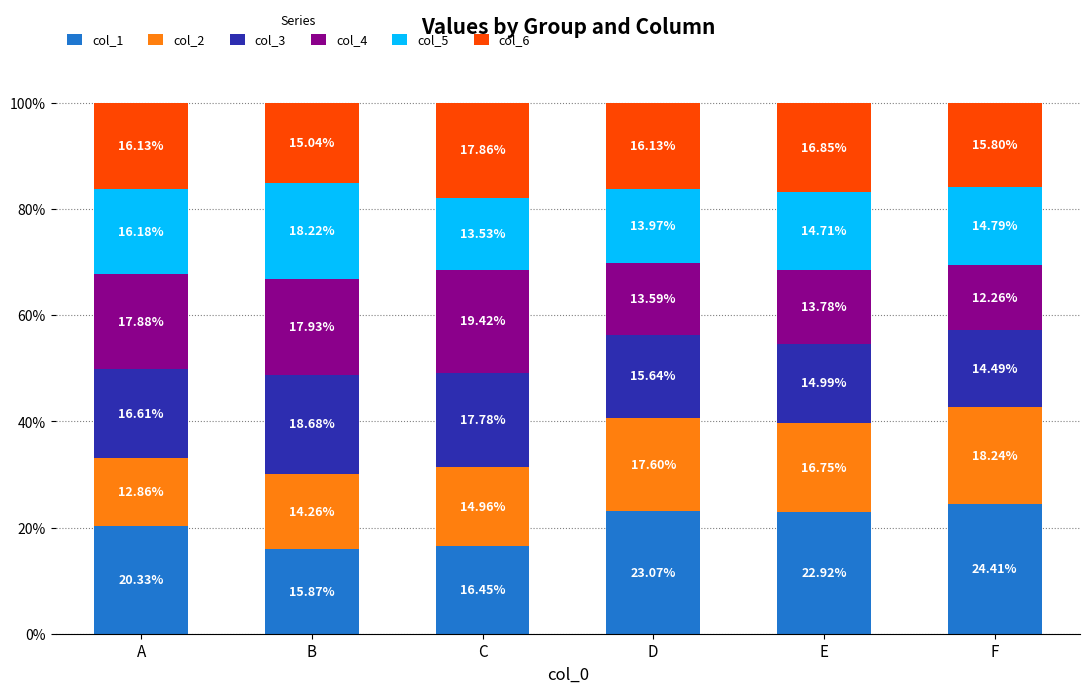

Which category has the lowest value in the col_1 series?

B